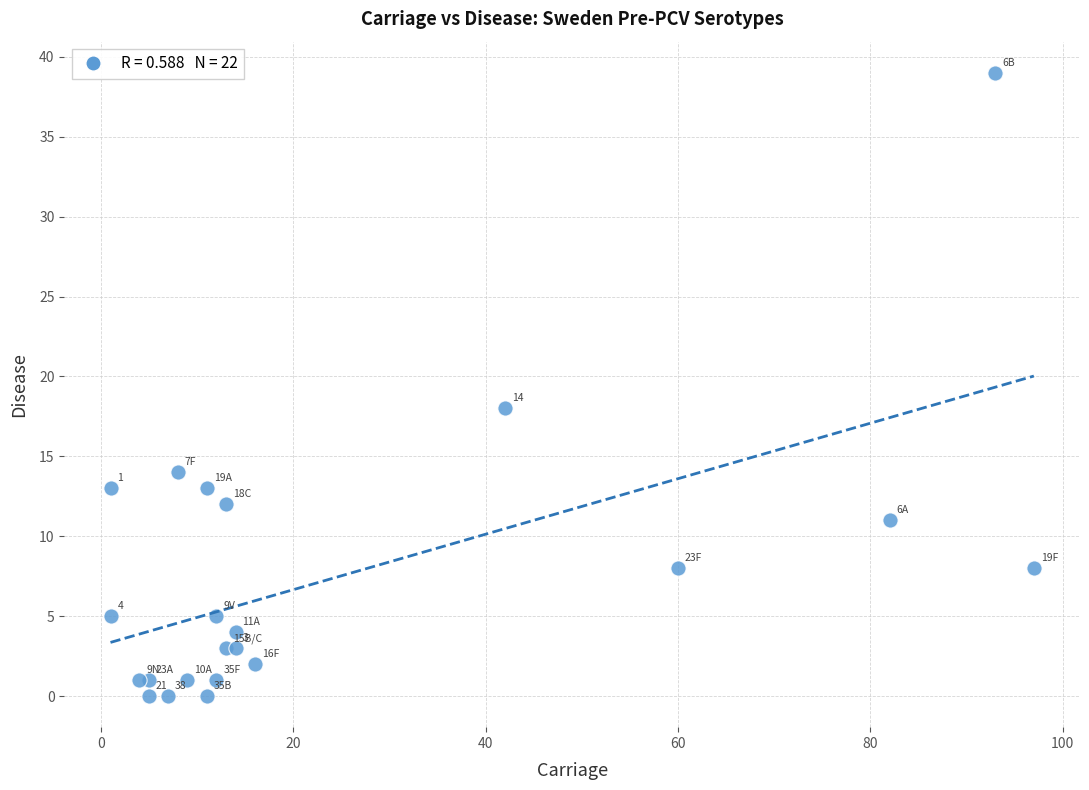

What Y value in the scatter plot is closest to 19?

18